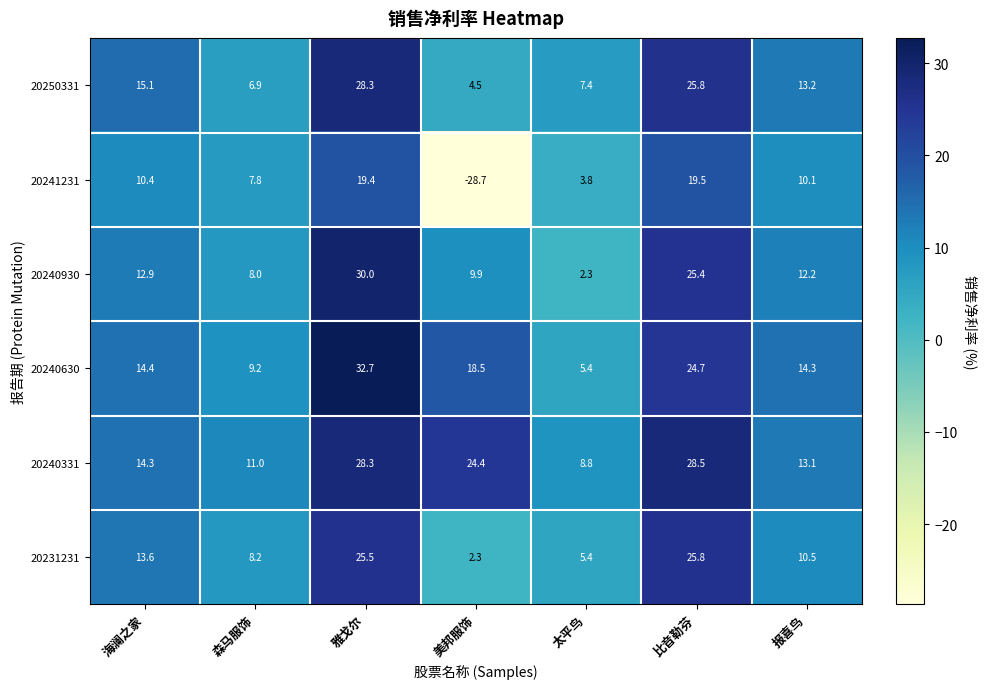

List the series in order of their peak value, highest first.

20240630, 20240930, 20240331, 20250331, 20231231, 20241231